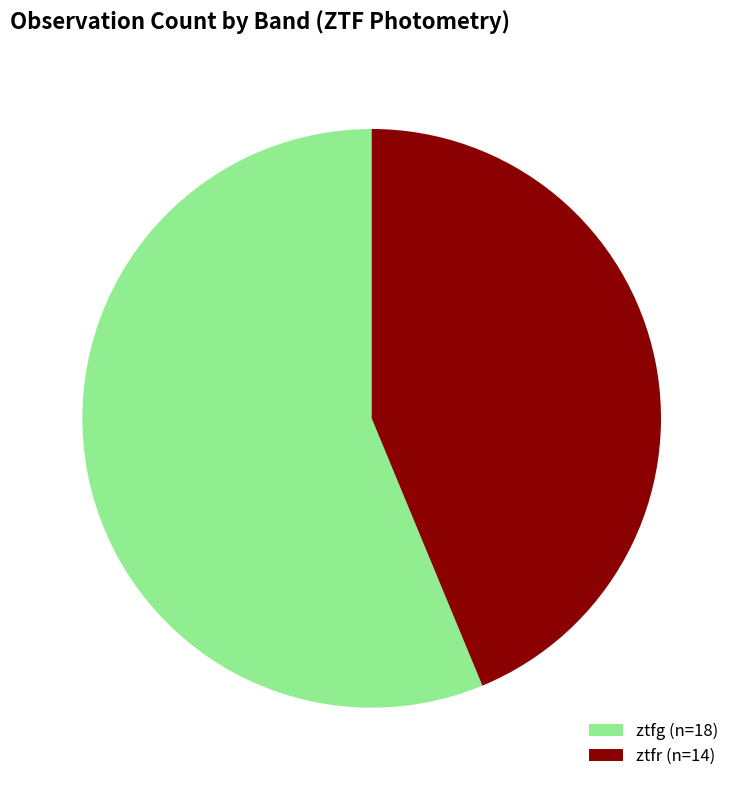

Between ztfr and ztfg, which is larger?

ztfg